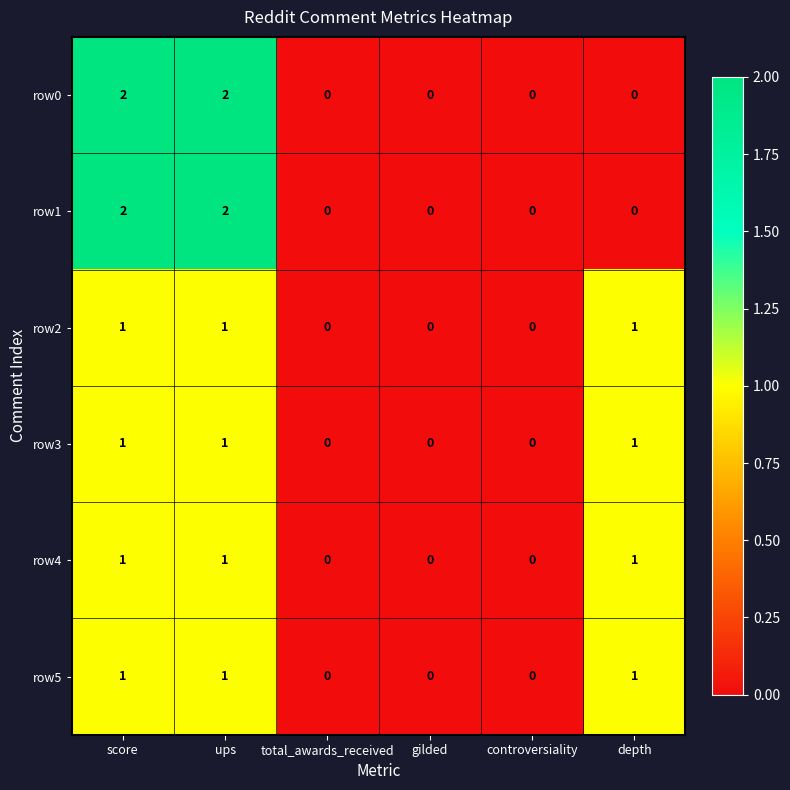

The value of row0 at gilded is 1. True or false?

False